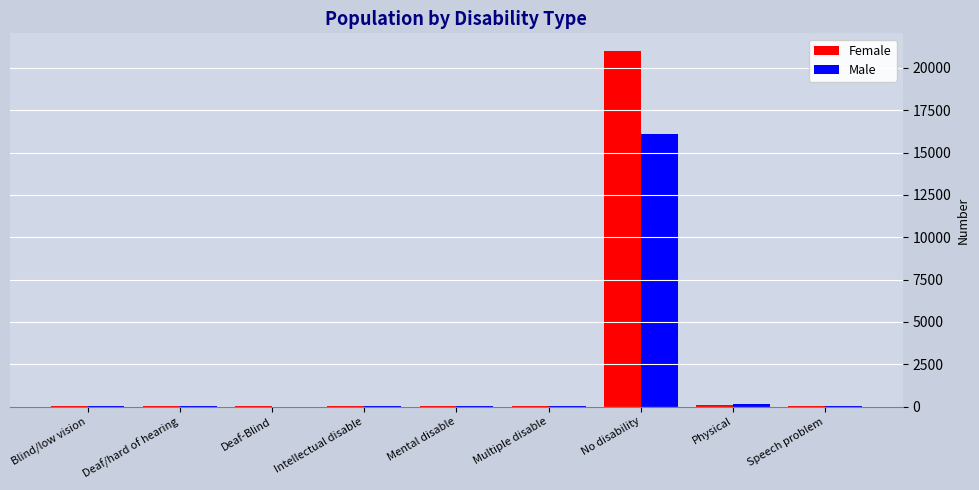

What is the total value across all series at Blind/low vision?

117